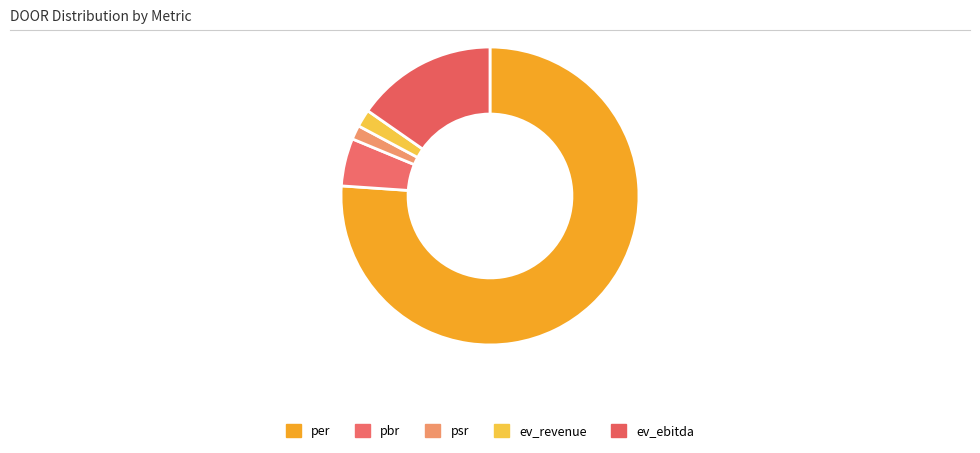

Is it true that ev_ebitda is 4% of the pie?

False